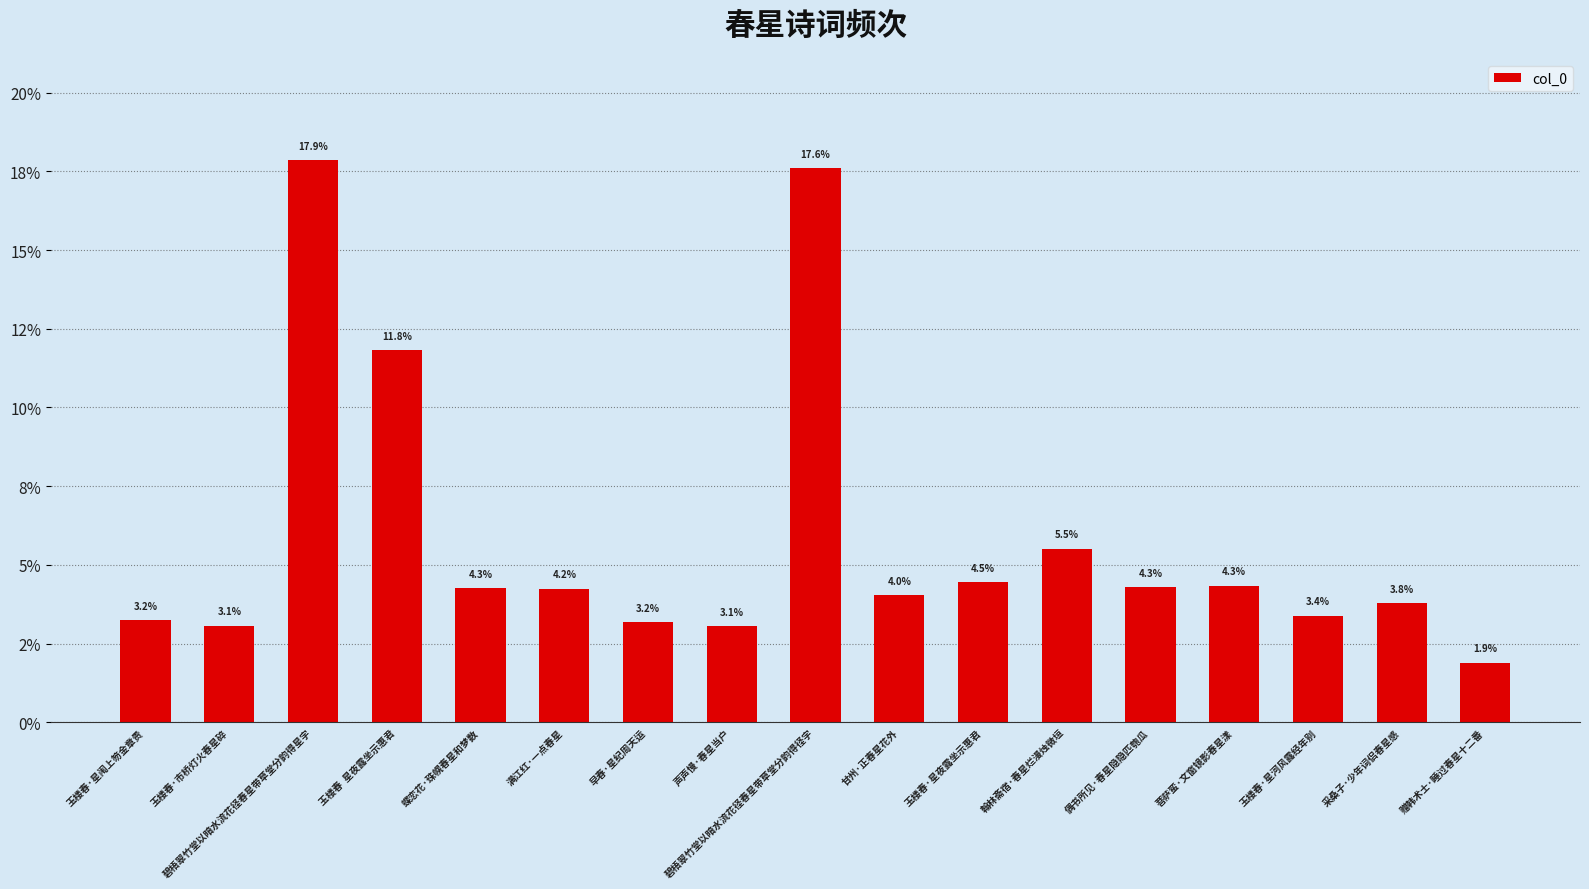

What is the label of the 17th bar from the left?

赠韩术士·睡过春星十二番